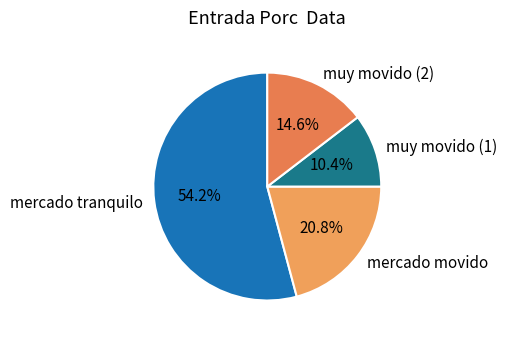

To the nearest percent, what is the combined percentage of muy movido (2) and mercado tranquilo?

69%